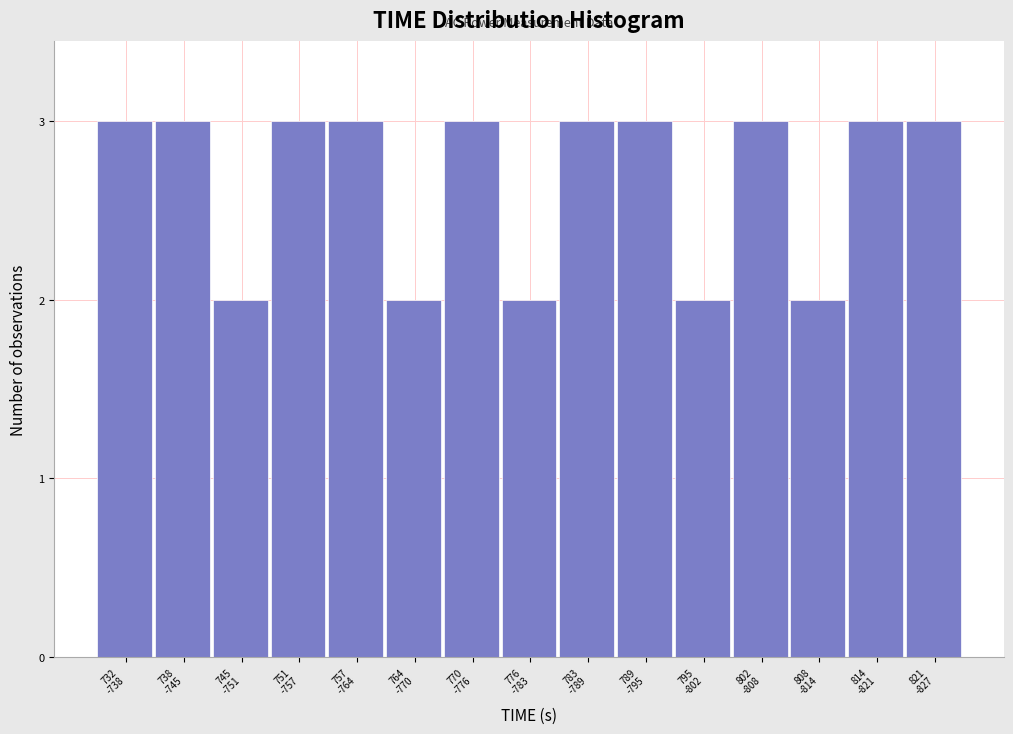

Reading left to right, list all the values displayed in this chart.

3	3	2	3	3	2	3	2	3	3	2	3	2	3	3